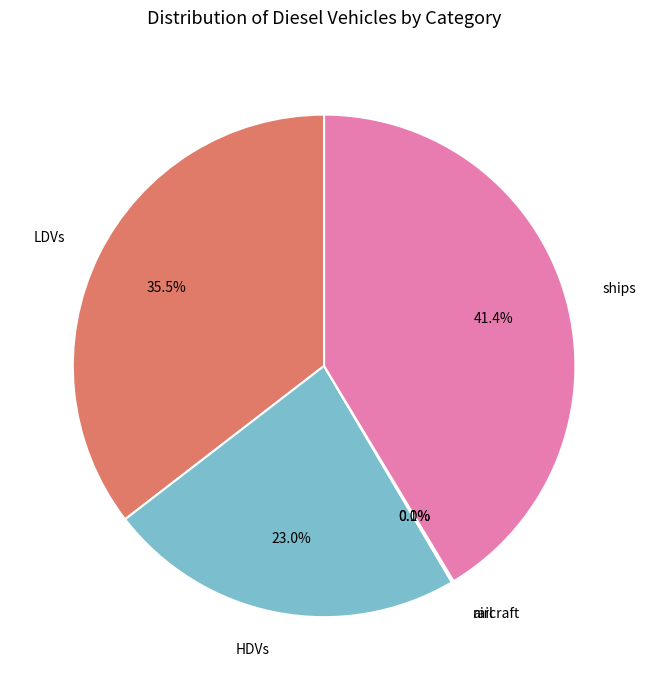

What percentage do HDVs and ships together represent?

64.4%